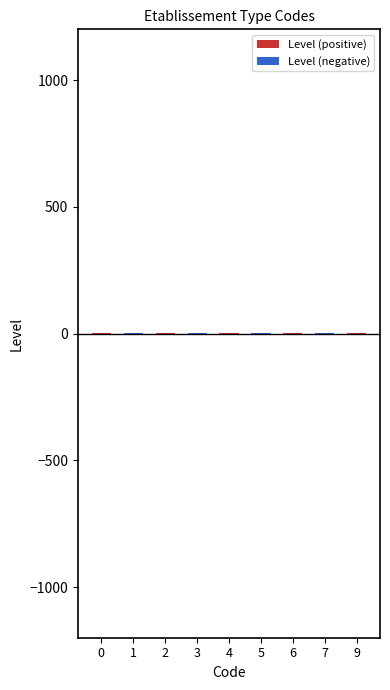

The value of Level (positive) at 2 is 1. True or false?

True